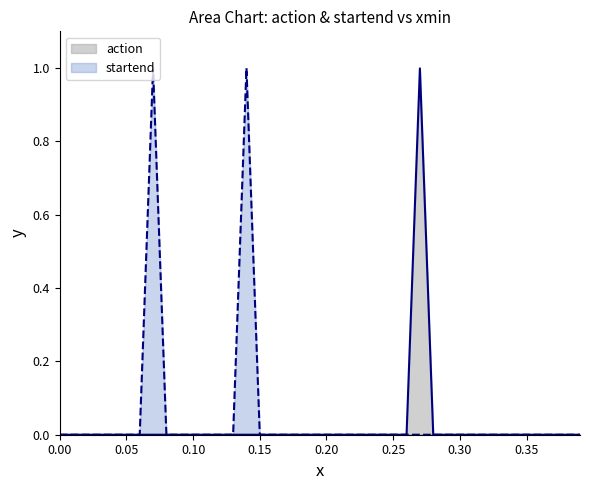

Rank the series by their average value, from lowest to highest.

action, startend